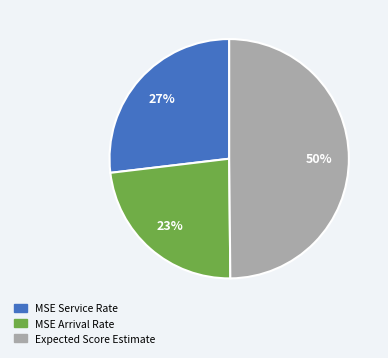

Rank the categories by value from lowest to highest.

MSE Arrival Rate, MSE Service Rate, Expected Score Estimate